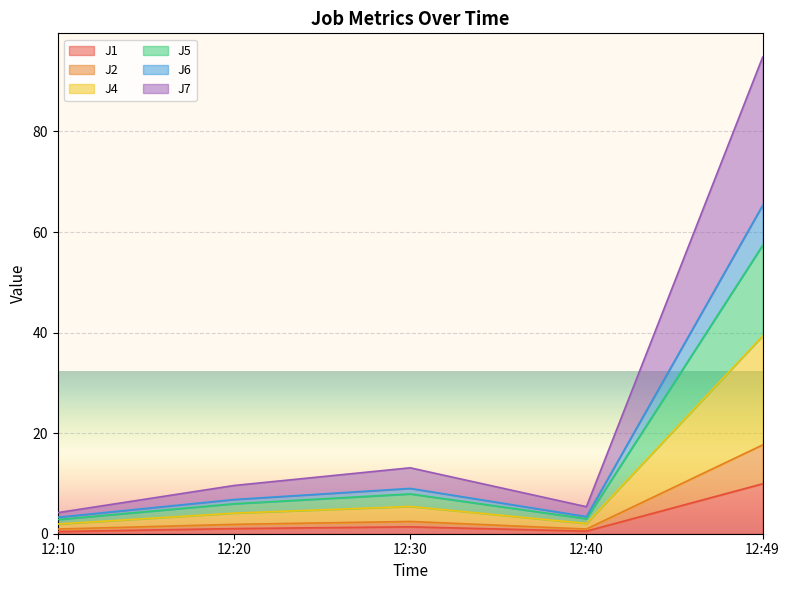

What is the difference between the highest and lowest values at 12:10?

3.8